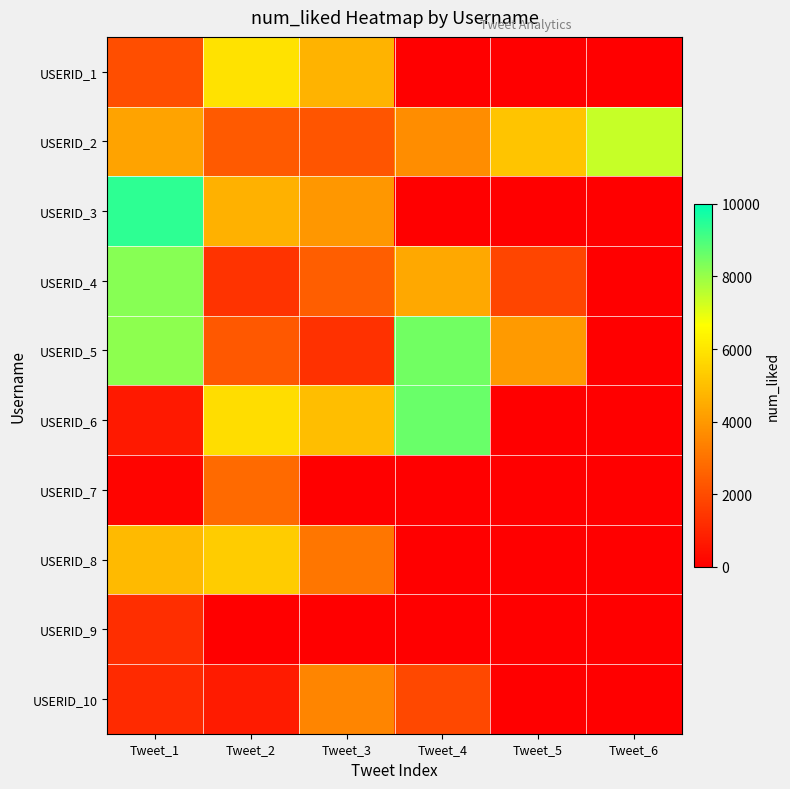

Between Tweet_4 and Tweet_5, which series saw the biggest shift?

USERID_6